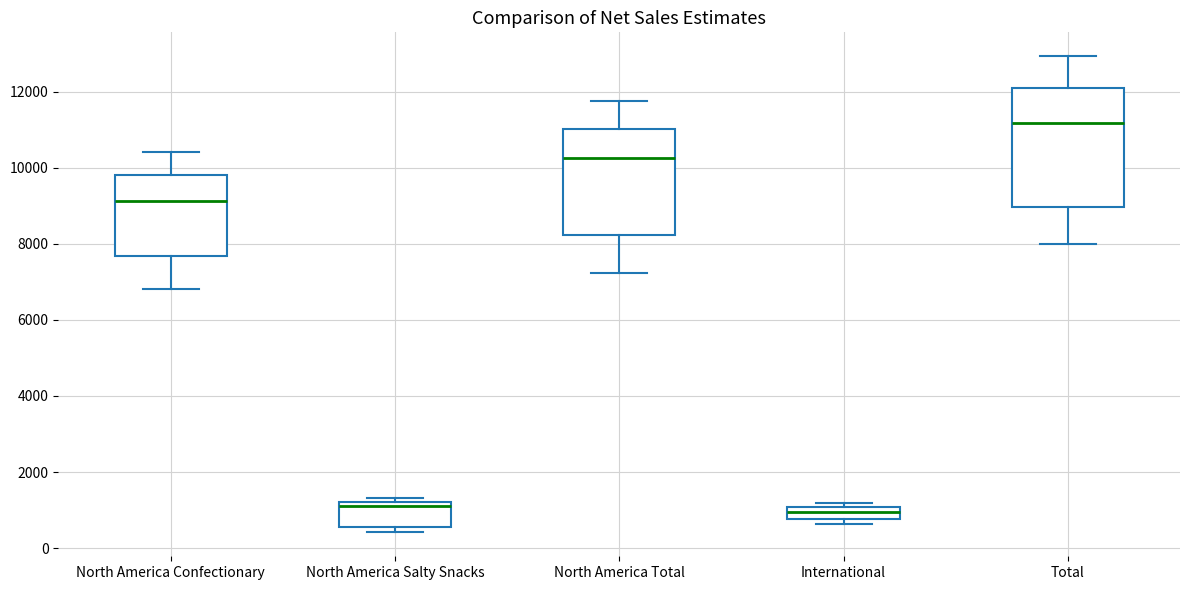

Reading left to right, read every box against the y-axis: the position of its median line, the range the box covers, and the ends of its whiskers. The values are not printed on the chart, so give them approximately, as read against the axis.

North America Confectionary: median 9200, box 7600 to 9800, whiskers 6800 to 10400
North America Salty Snacks: median 1200 (just below the box's upper edge), box 600 to 1200, whiskers 400 to 1400
North America Total: median 10200, box 8200 to 11000, whiskers 7200 to 11800
International: median 1000 (inside the box), box 800 to 1000, whiskers 600 to 1200
Total: median 11200, box 9000 to 12200, whiskers 8000 to 13000